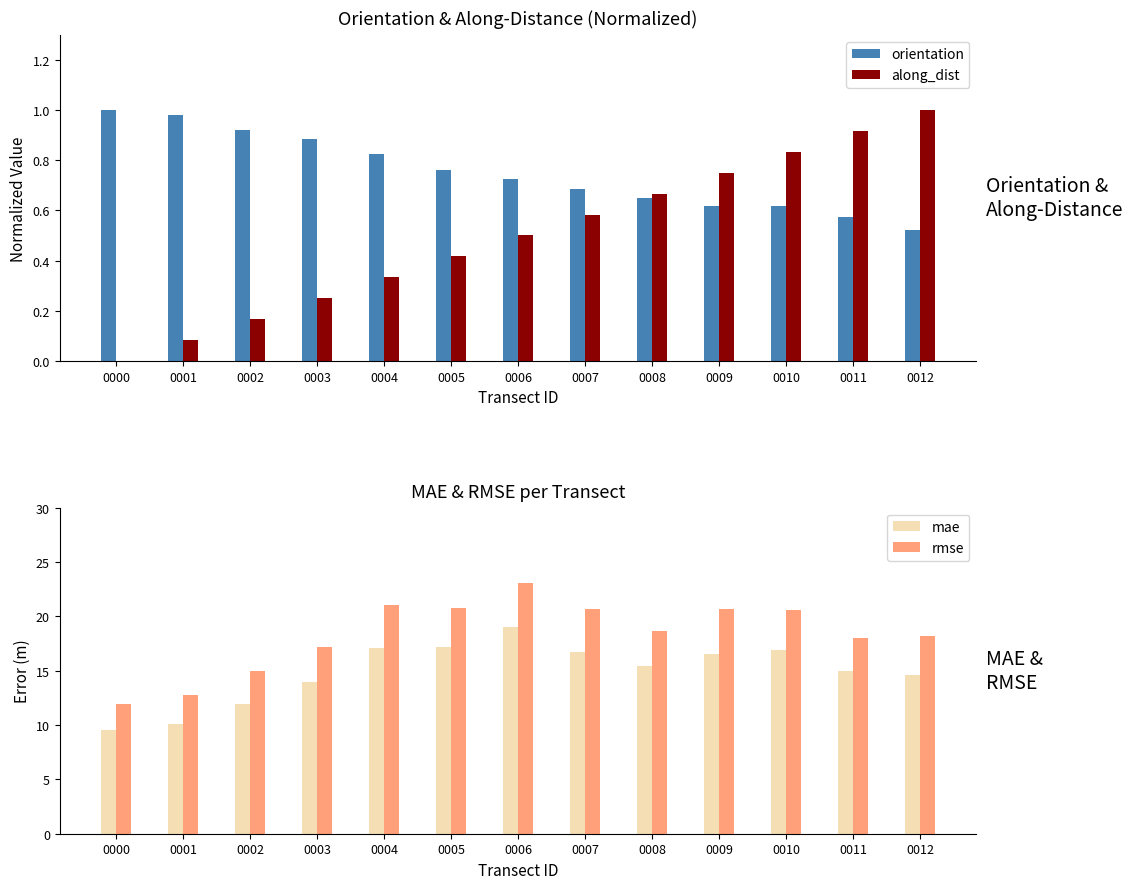

True or false: orientation has a value of 0.3 at 0006.

False